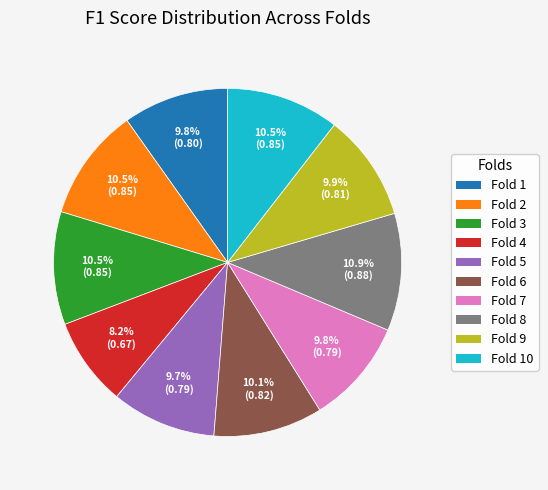

Which category has the smallest portion of the pie?

Fold 4